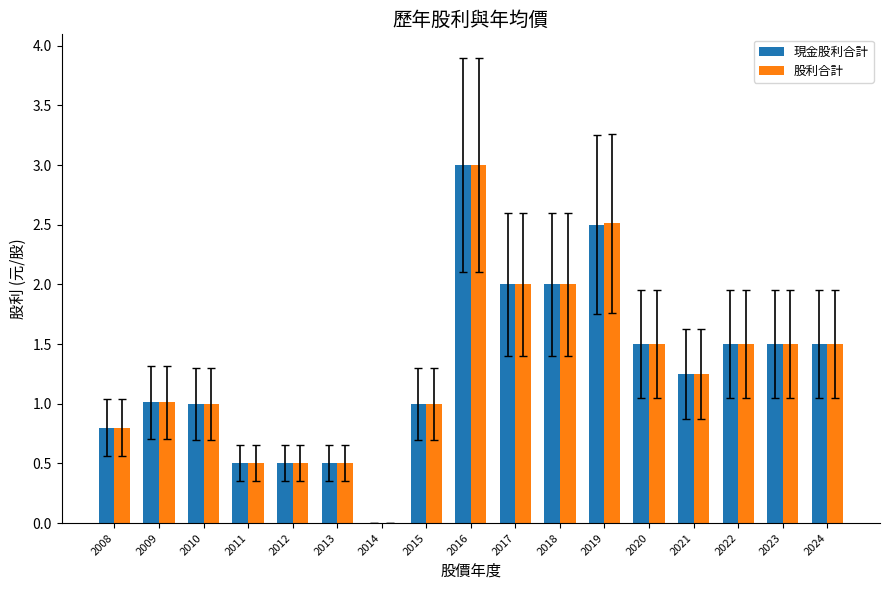

Which category has the highest value across all series?

2016